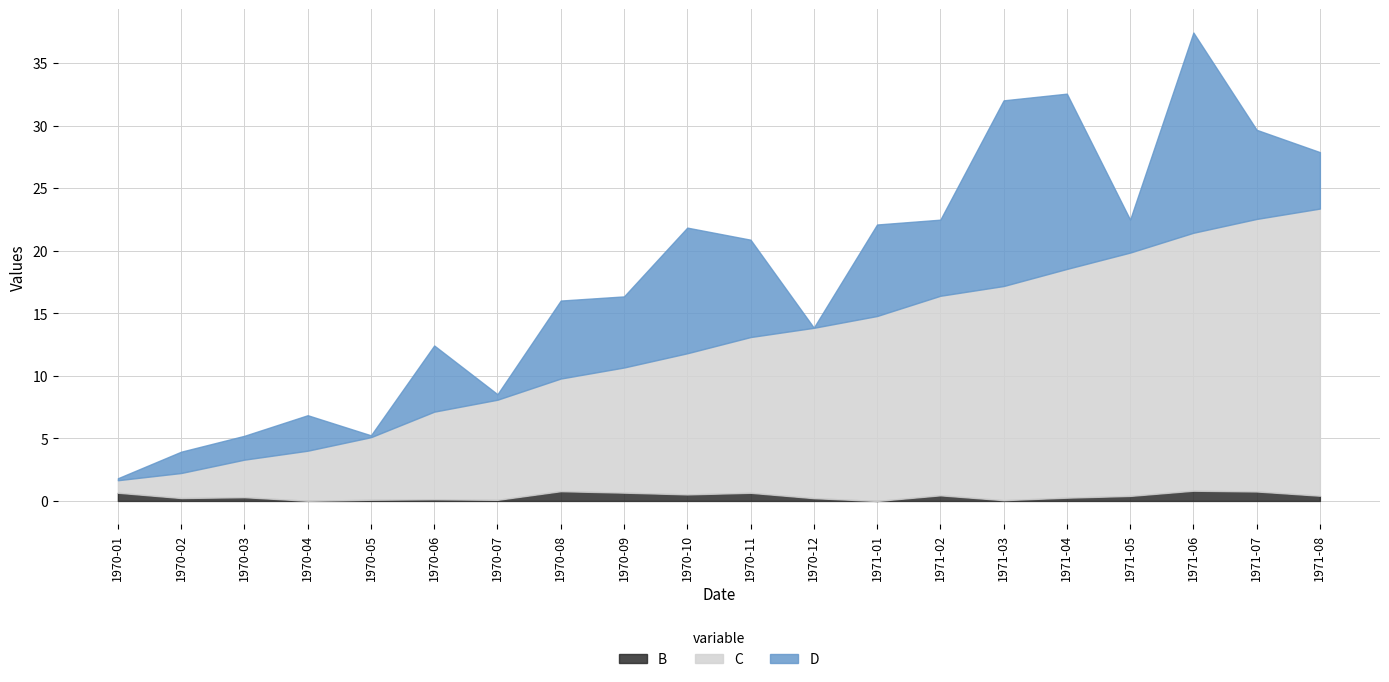

What is the label of the 13th point from the right?

1970-08